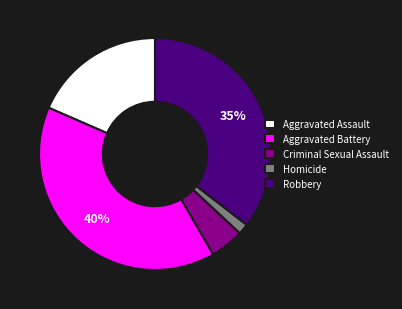

Is it true that Homicide is 11% of the pie?

False